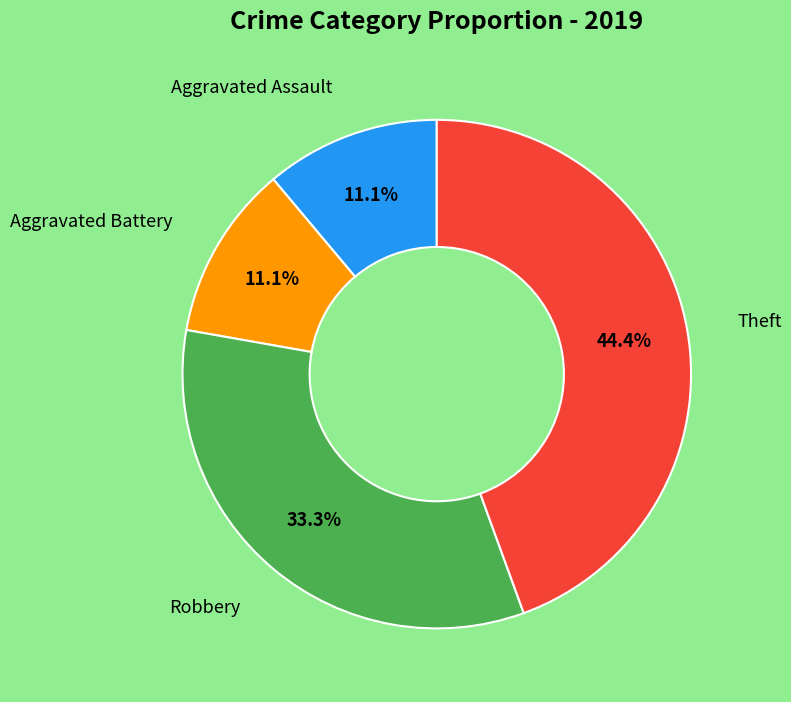

Is there any slice that represents more than half of the pie?

No